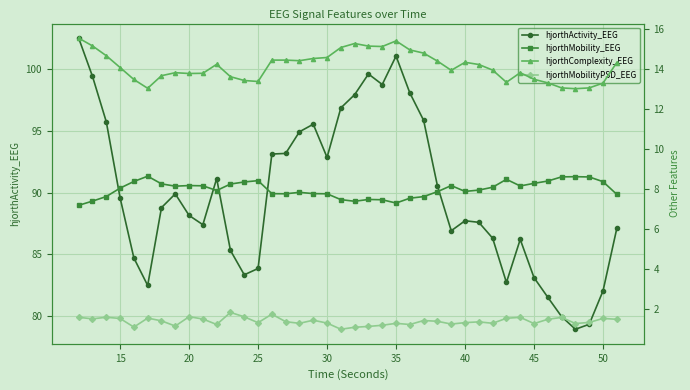

What is the maximum value for hjorthActivity_EEG?

102.5